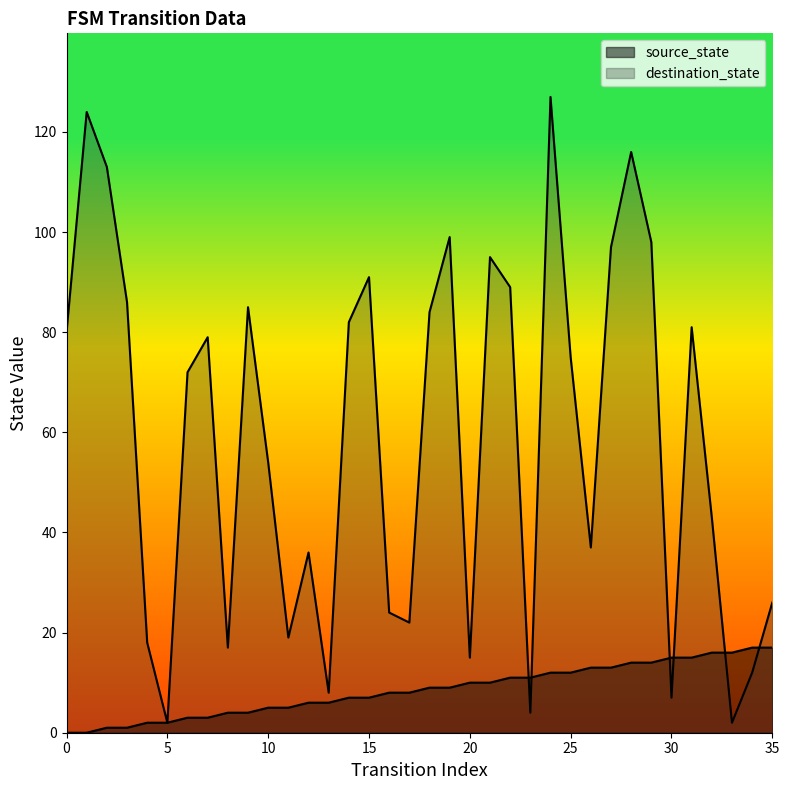

What is the sum of all destination_state values?

2119